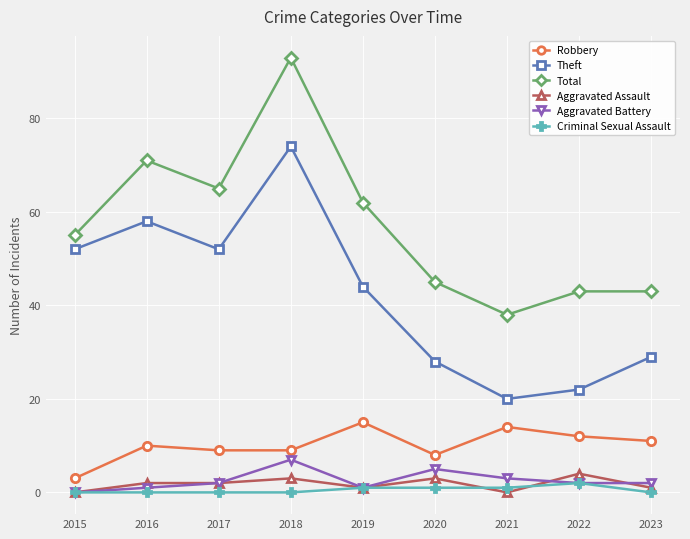

Count the number of data series in this chart.

6